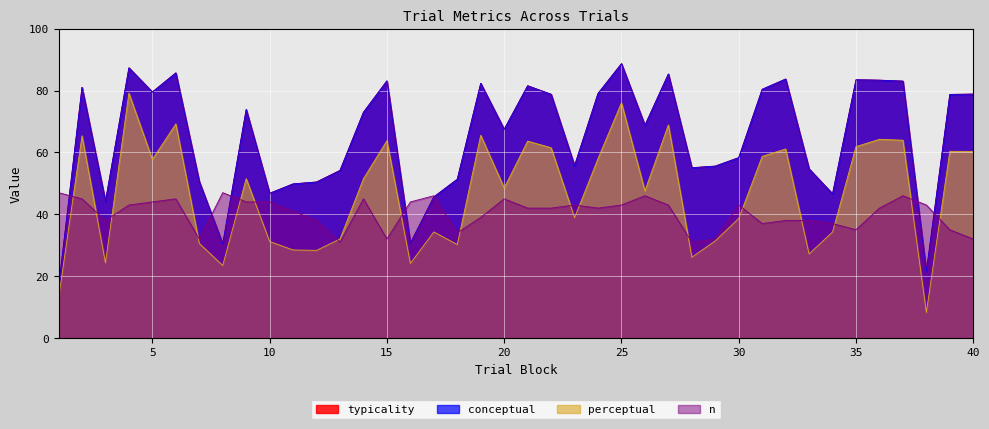

Reading left to right, transcribe all the data shown in this chart.

typicality: 16.4	81.1	44.2	87.4	79.5	85.7	50.6	30.4	73.9	46.8	49.8	50.5	54.2	73.0	83.2	30.7	45.6	51.4	82.4	67.5	81.6	78.8	55.7	79.1	88.7	68.8	85.4	55.1	55.6	58.3	80.4	83.7	54.7	46.6	83.5	83.4	83.1	21.5	78.8	78.9
conceptual: 16.4	81.1	44.2	87.4	79.5	85.7	50.6	30.4	73.9	46.8	49.8	50.5	54.2	73.0	83.2	30.7	45.6	51.4	82.4	67.5	81.6	78.8	55.7	79.1	88.7	68.8	85.4	55.1	55.6	58.3	80.4	83.7	54.7	46.6	83.5	83.4	83.1	21.5	78.8	78.9
perceptual: 12.7	65.4	24.3	79.2	57.8	69.2	30.6	23.4	51.5	31.2	28.5	28.3	32.0	51.5	63.8	24.1	34.3	30.2	65.5	48.5	63.7	61.5	38.9	58.0	76.1	47.6	68.9	26.1	31.4	38.6	58.7	61.1	27.2	34.3	61.9	64.3	64.0	8.2	60.4	60.3
n: 47.0	45.0	38.0	43.0	44.0	45.0	32.0	47.0	44.0	44.0	41.0	38.0	31.0	45.0	32.0	44.0	46.0	34.0	39.0	45.0	42.0	42.0	43.0	42.0	43.0	46.0	43.0	31.0	32.0	43.0	37.0	38.0	38.0	37.0	35.0	42.0	46.0	43.0	35.0	32.0